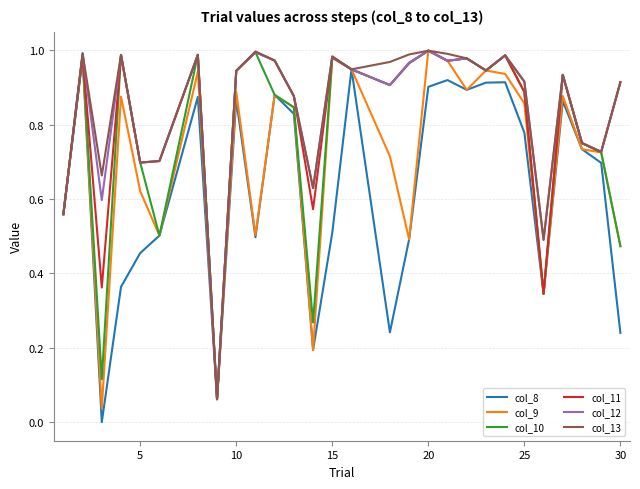

At how many categories does at least one series exceed 0?

28